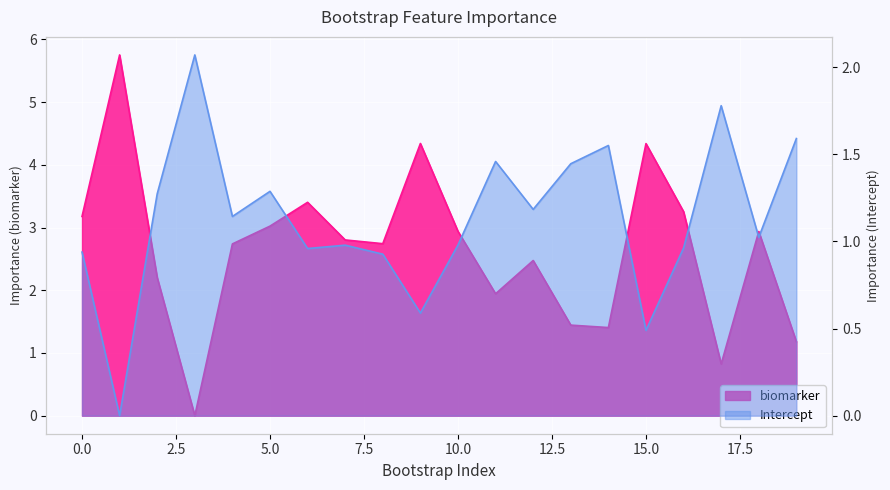

What is the highest value of the Intercept series?

2.1